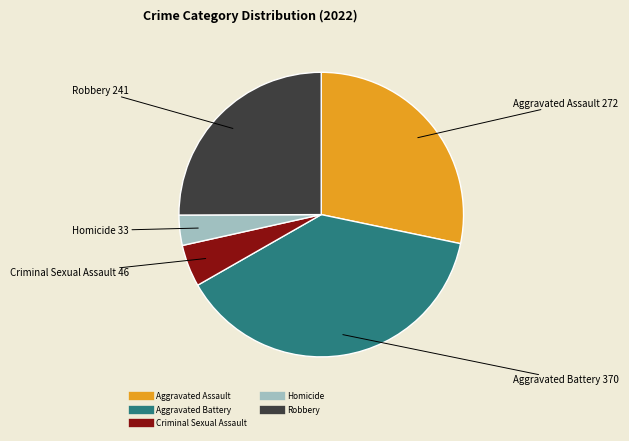

Which category has the biggest portion of the pie?

Aggravated Battery